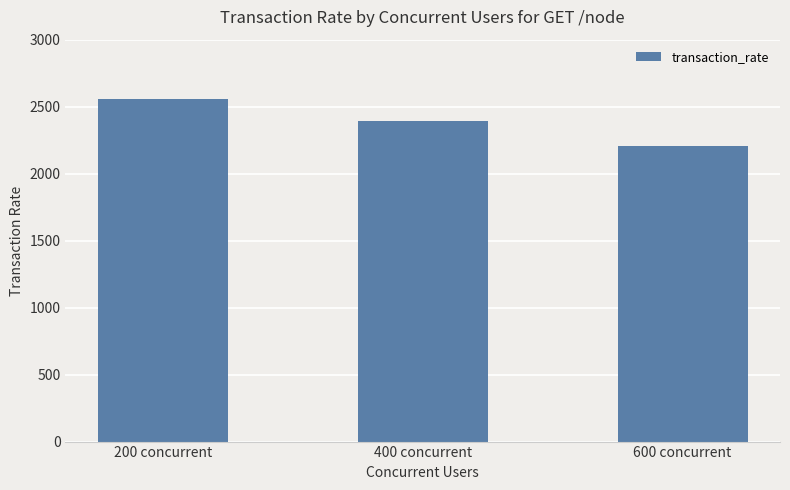

At which category does the chart reach its peak across all series?

200 concurrent